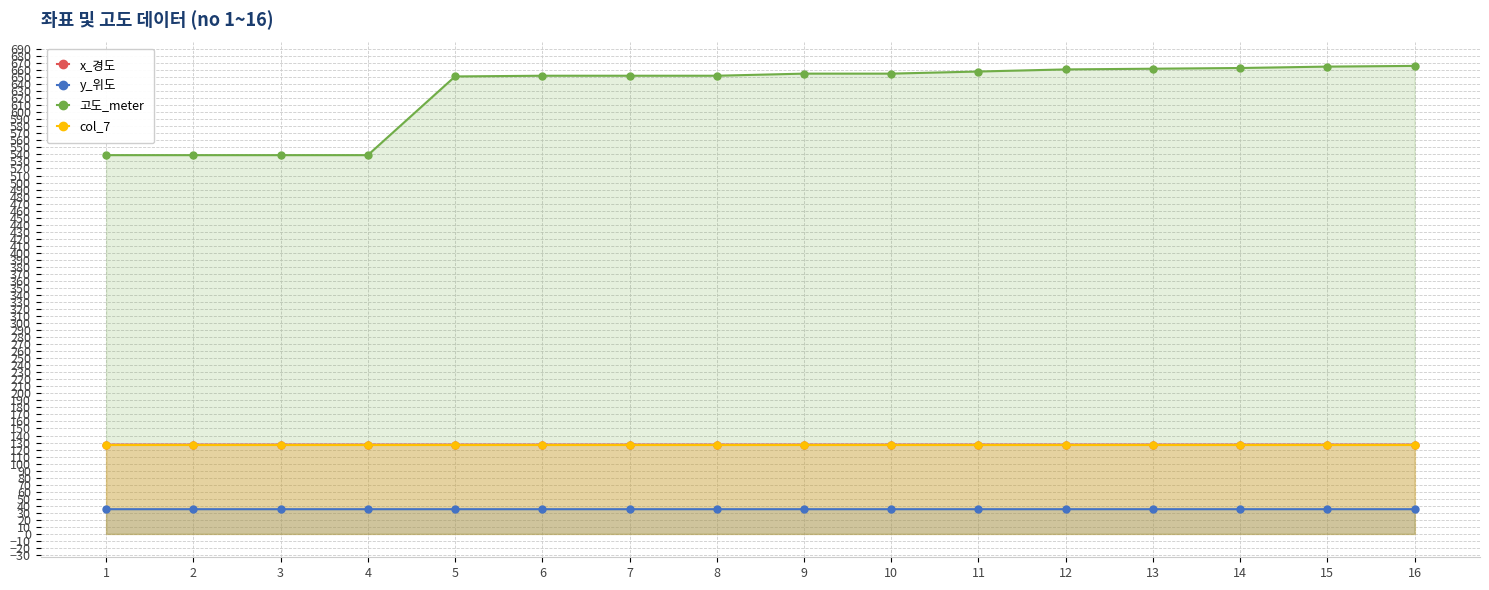

At which category is the sum across all series the highest?

16